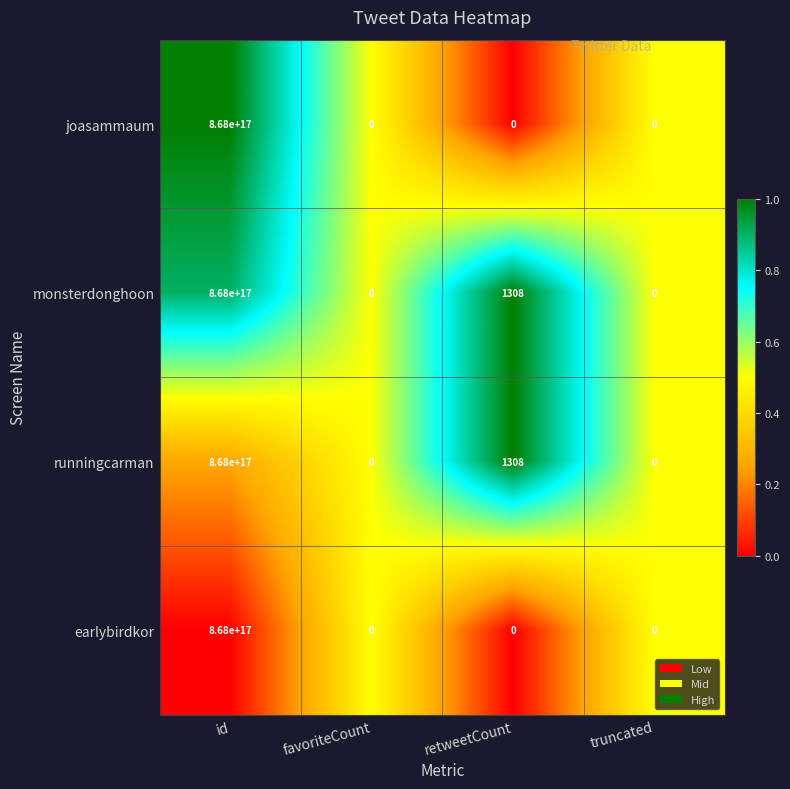

Which category has the highest value in the earlybirdkor series?

id